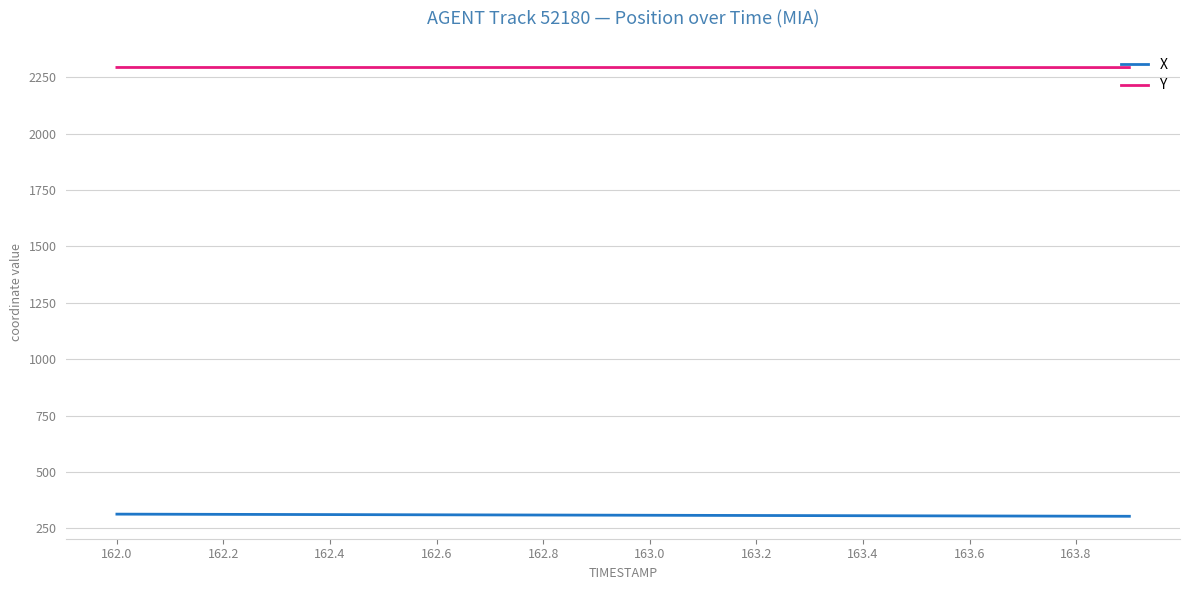

List the series in order of their overall mean, lowest first.

X, Y